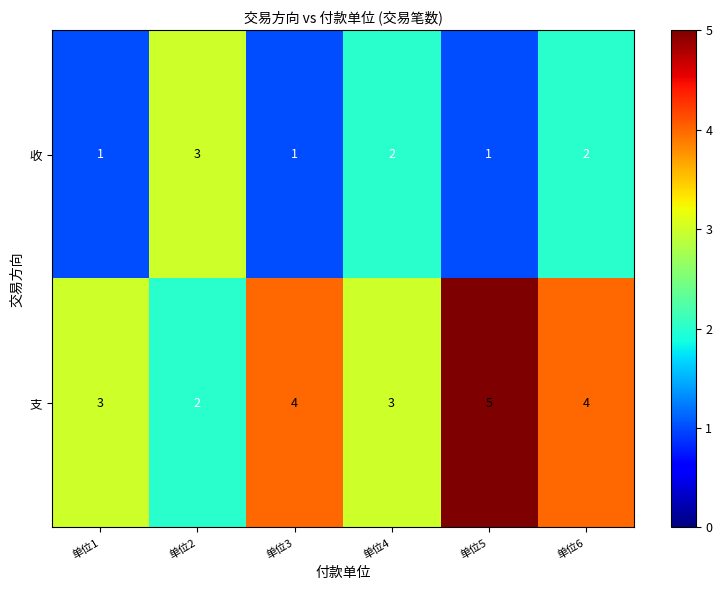

How many 支 values are between 3 and 4?

4